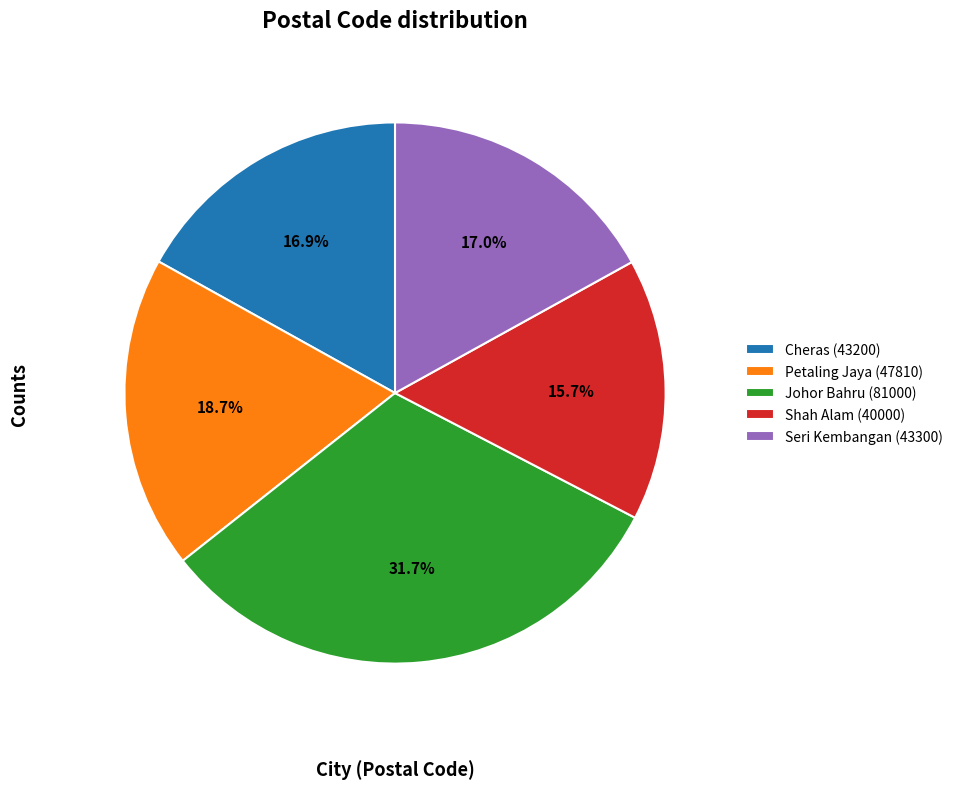

Does Petaling Jaya (47810) account for over 50% of the chart?

No